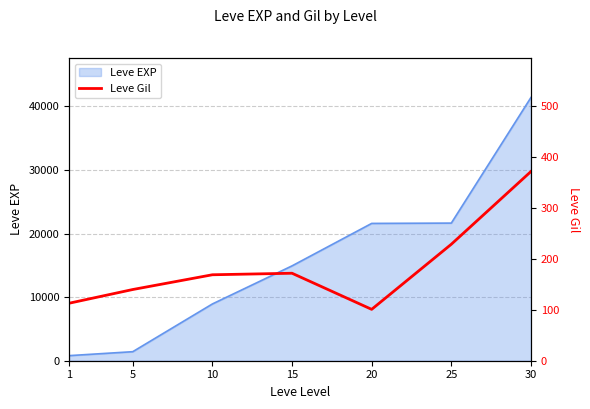

What is the minimum value shown in the chart?

101